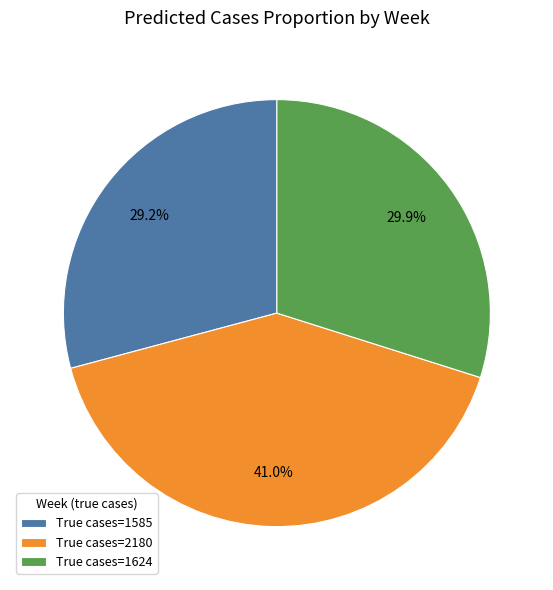

Approximately how many times larger is the value at True cases=1624 compared to True cases=1585?

1.0